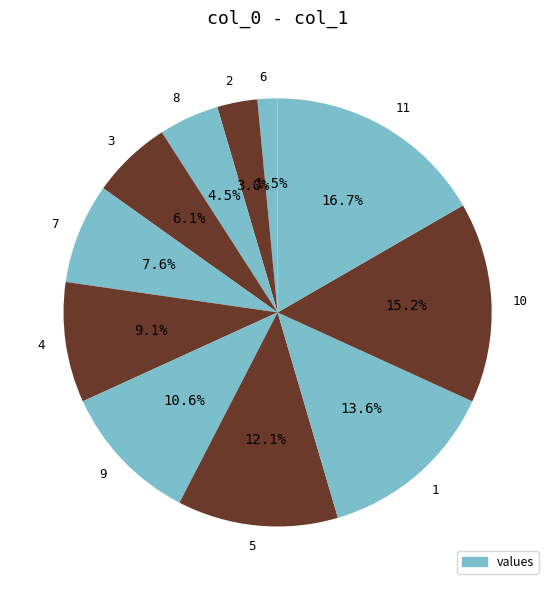

Rank the categories by value from lowest to highest.

6, 2, 8, 3, 7, 4, 9, 5, 1, 10, 11